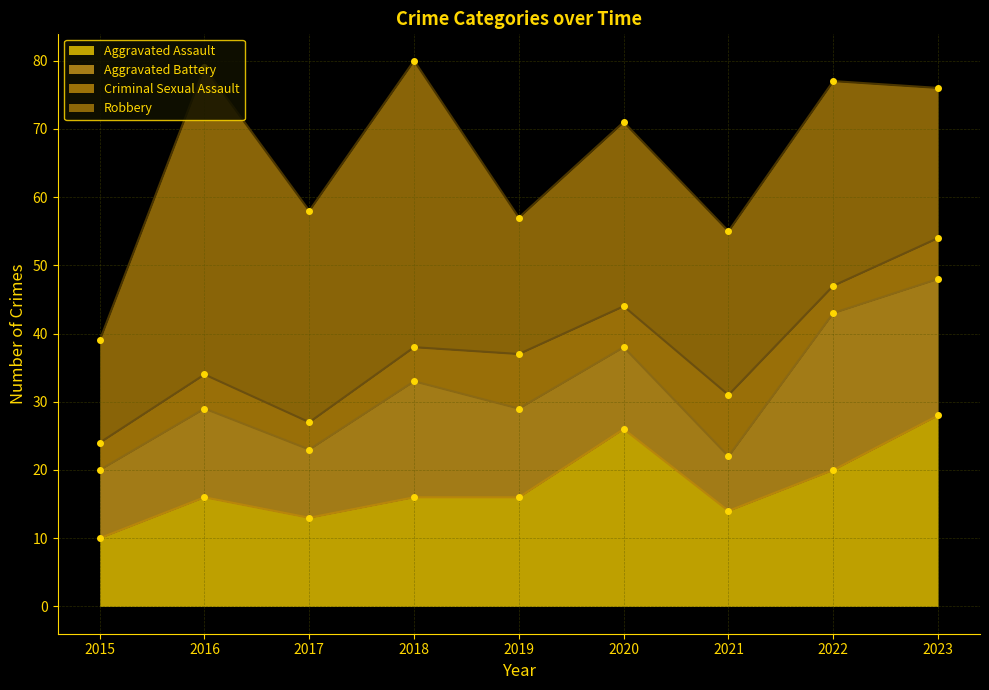

What are all the series names shown in the legend?

Aggravated Assault, Aggravated Battery, Criminal Sexual Assault, Robbery